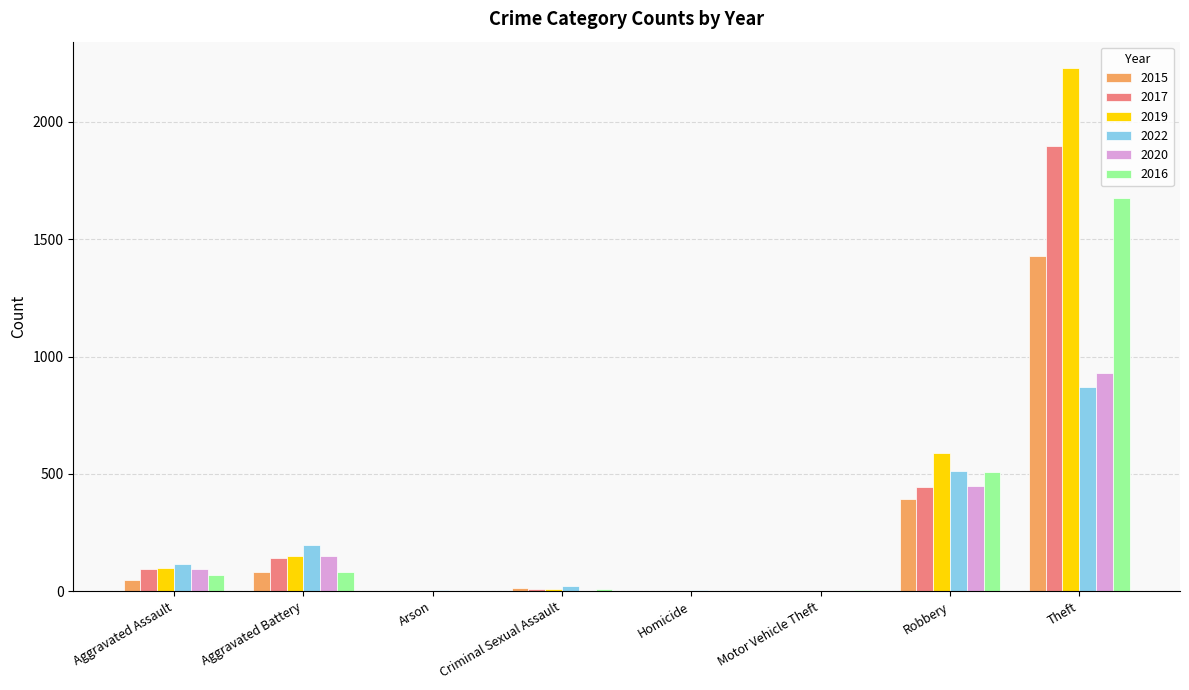

What is the total value across all series at Motor Vehicle Theft?

12